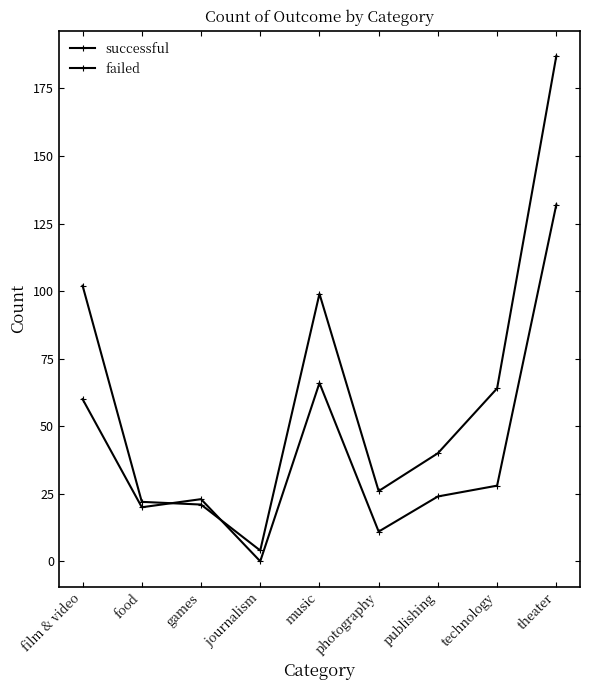

Which series has the largest total across all categories?

successful